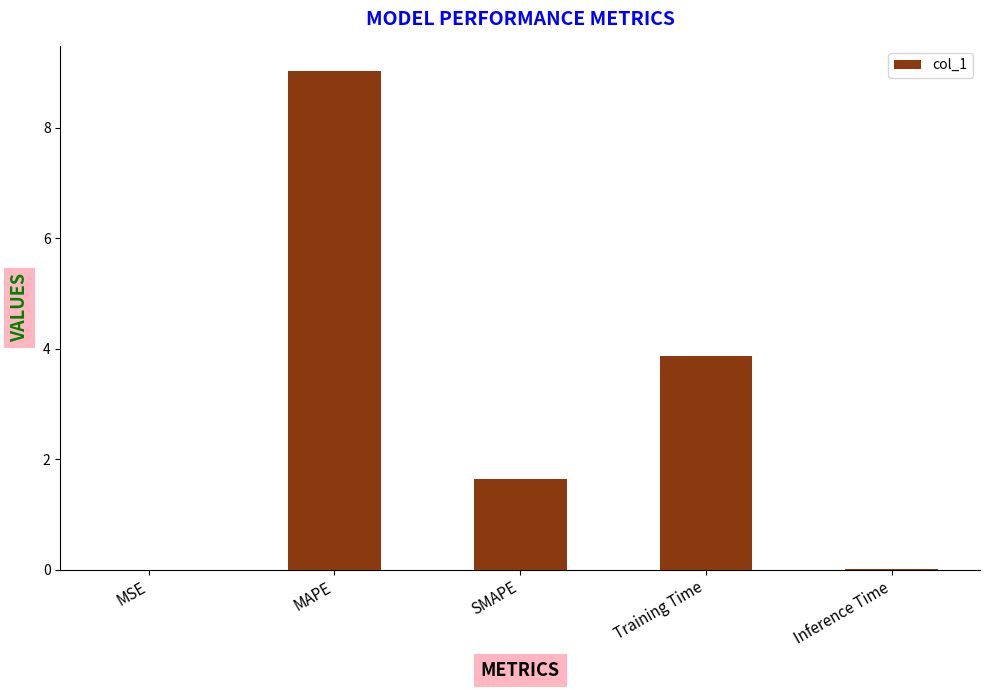

True or false: the data shows 0.0 at MSE.

True